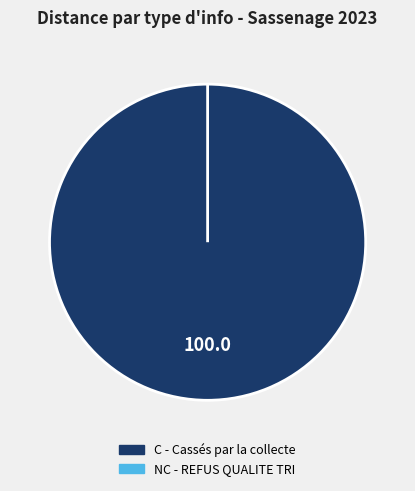

How many slices are in this pie chart?

2